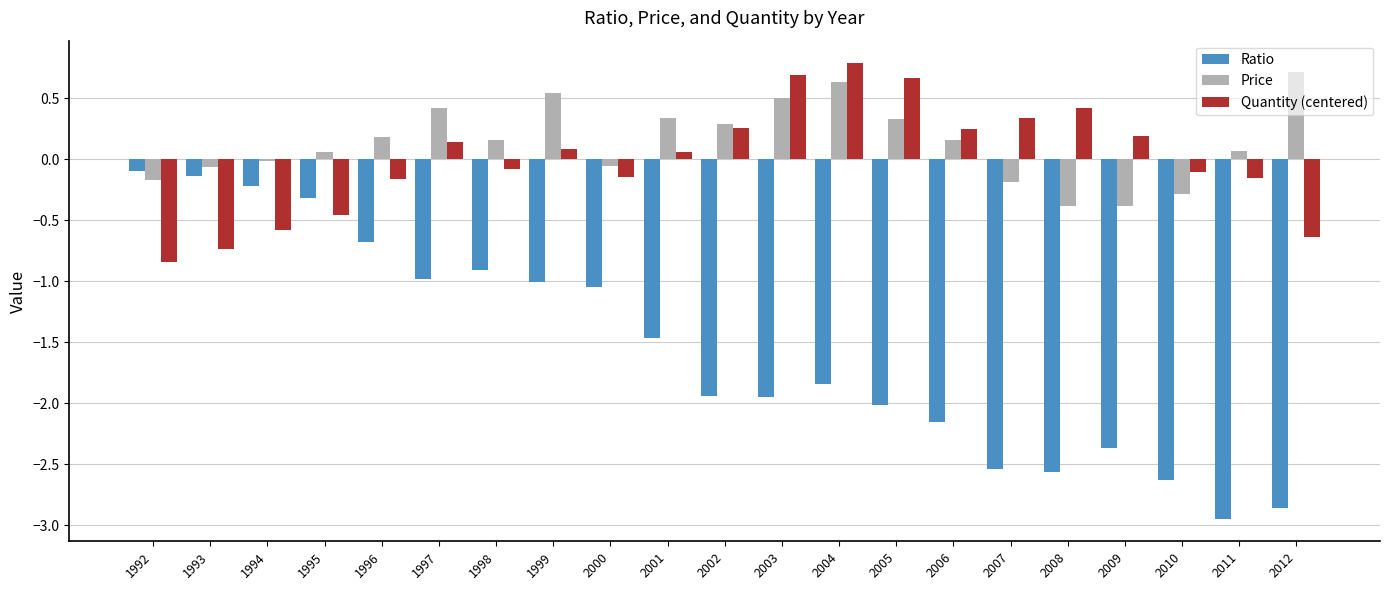

What is the sum of all Price values?

2.9